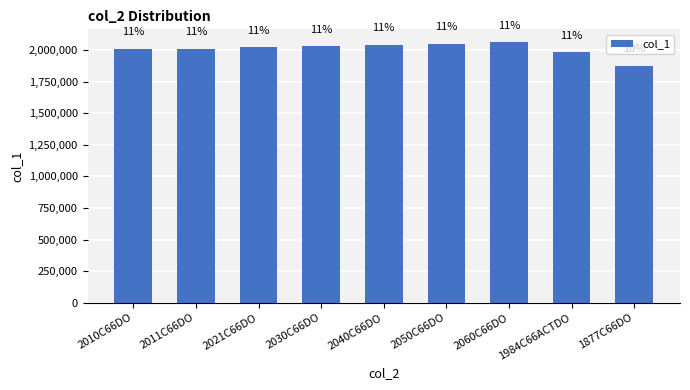

List the labels in order of value, smallest first.

1877C66DO, 1984C66ACTDO, 2010C66DO, 2011C66DO, 2021C66DO, 2030C66DO, 2040C66DO, 2050C66DO, 2060C66DO